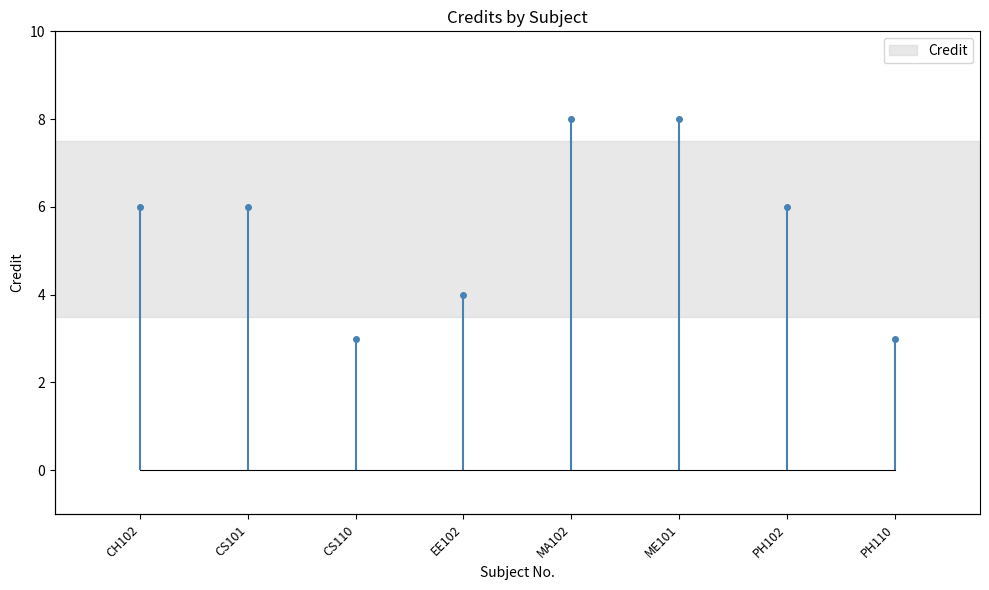

Between EE102 and PH102, which is larger?

PH102